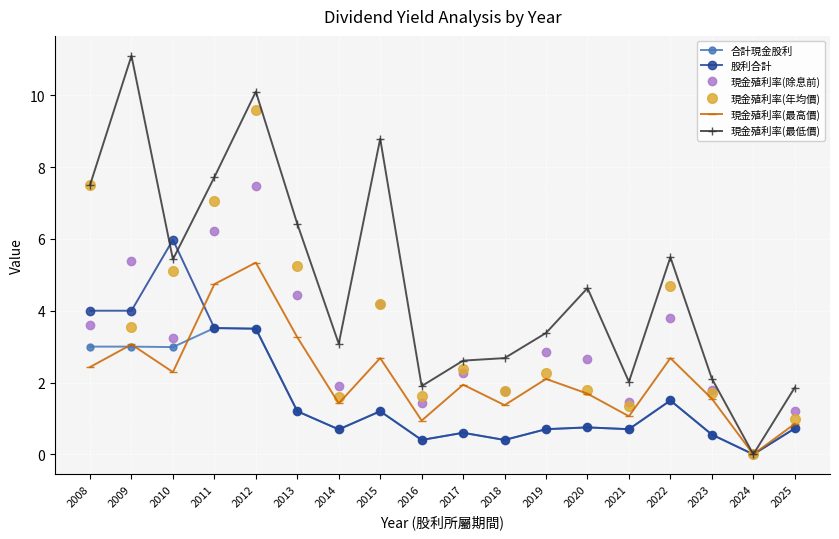

Rank the series by their maximum value, from highest to lowest.

現金殖利率(最低價), 現金殖利率(年均價), 現金殖利率(除息前), 股利合計, 現金殖利率(最高價), 合計現金股利